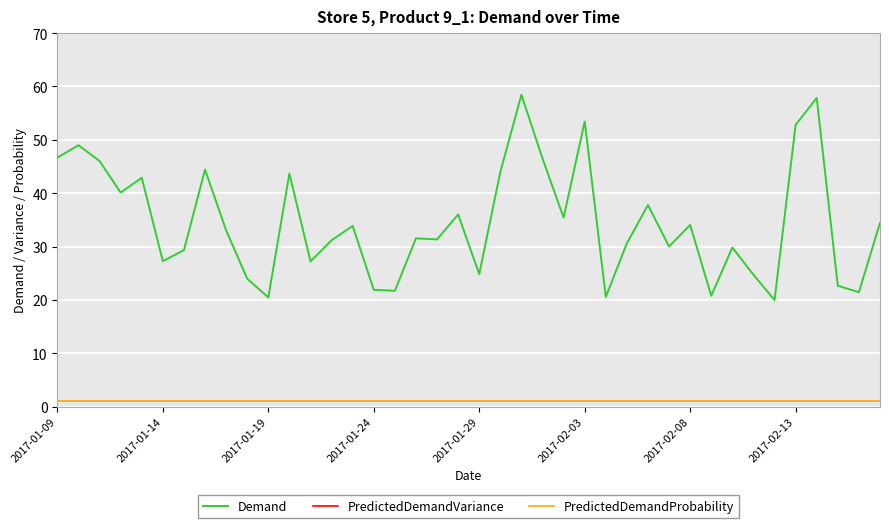

Reading right to left, what are all the values shown in this chart?

Demand: 34.4	21.4	22.6	57.9	52.8	20.0	24.7	29.8	20.8	34.0	30.0	37.8	30.6	20.6	53.4	35.4	46.5	58.4	44.0	24.8	36.0	31.3	31.5	21.7	21.9	33.9	31.2	27.2	43.7	20.5	24.0	33.0	44.4	29.3	27.3	42.9	40.1	46.0	49.0	46.6
PredictedDemandVariance: -1.0	-1.0	-1.0	-1.0	-1.0	-1.0	-1.0	-1.0	-1.0	-1.0	-1.0	-1.0	-1.0	-1.0	-1.0	-1.0	-1.0	-1.0	-1.0	-1.0	-1.0	-1.0	-1.0	-1.0	-1.0	-1.0	-1.0	-1.0	-1.0	-1.0	-1.0	-1.0	-1.0	-1.0	-1.0	-1.0	-1.0	-1.0	-1.0	-1.0
PredictedDemandProbability: 1.0	1.0	1.0	1.0	1.0	1.0	1.0	1.0	1.0	1.0	1.0	1.0	1.0	1.0	1.0	1.0	1.0	1.0	1.0	1.0	1.0	1.0	1.0	1.0	1.0	1.0	1.0	1.0	1.0	1.0	1.0	1.0	1.0	1.0	1.0	1.0	1.0	1.0	1.0	1.0